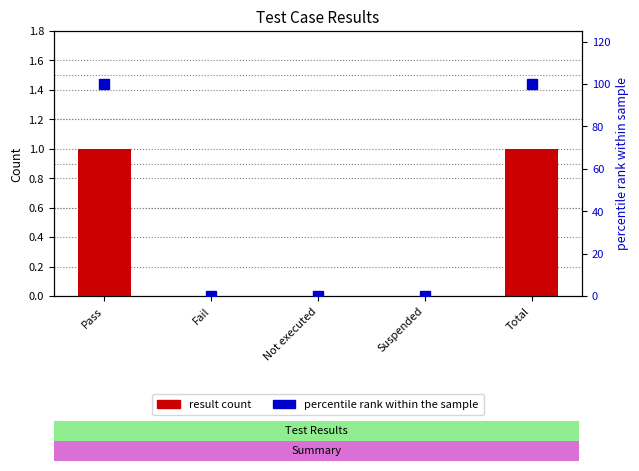

How many percentile rank values are between 0 and 100?

5